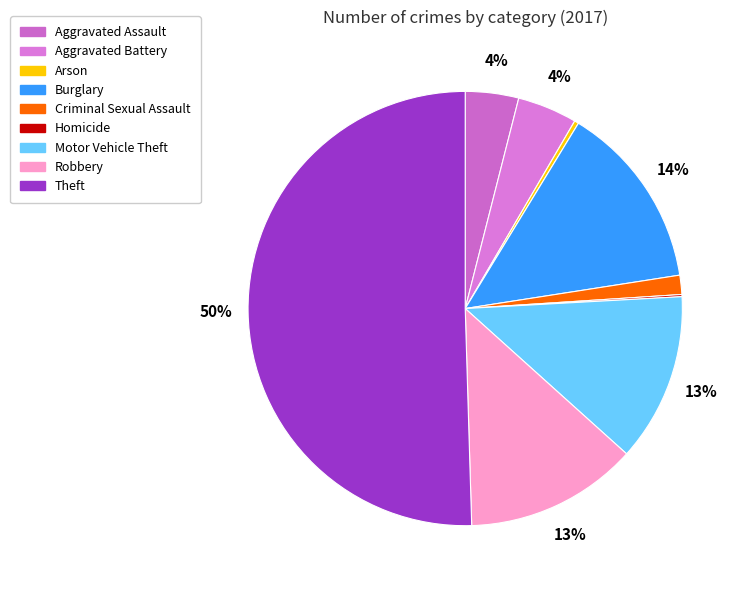

To the nearest percent, what percentage of the pie is Theft?

50%